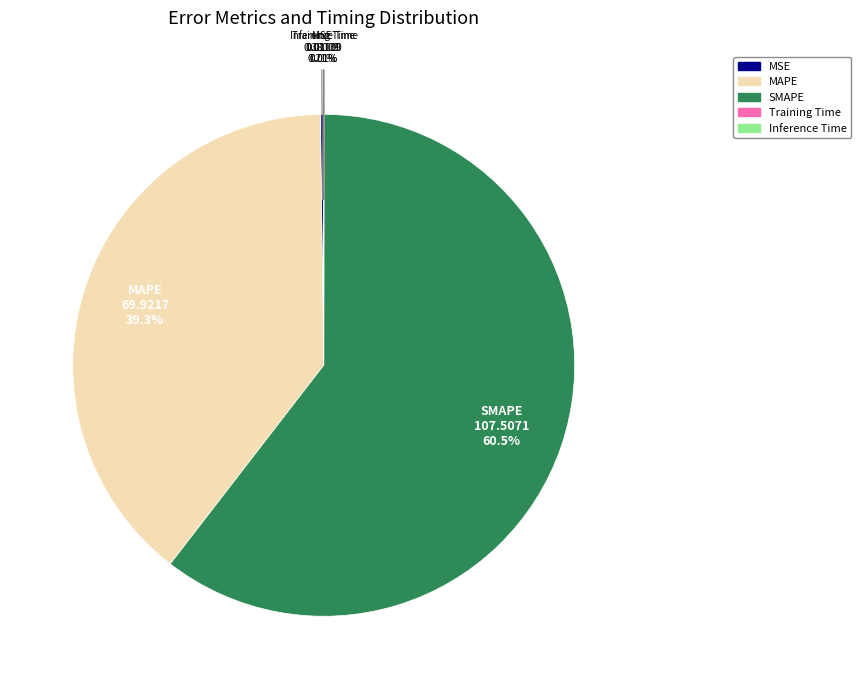

To the nearest percent, what is the difference between the largest and smallest slice percentages?

60%